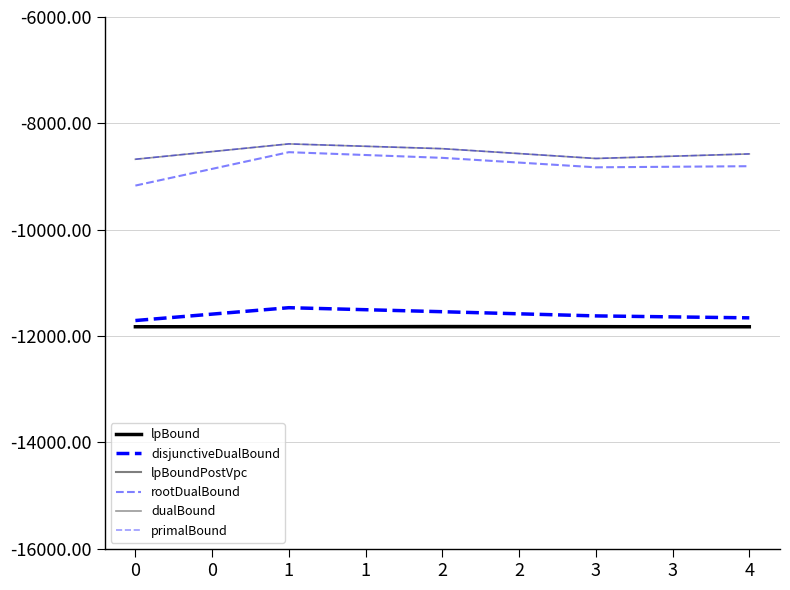

True or false: lpBound and disjunctiveDualBound cross at least once.

False